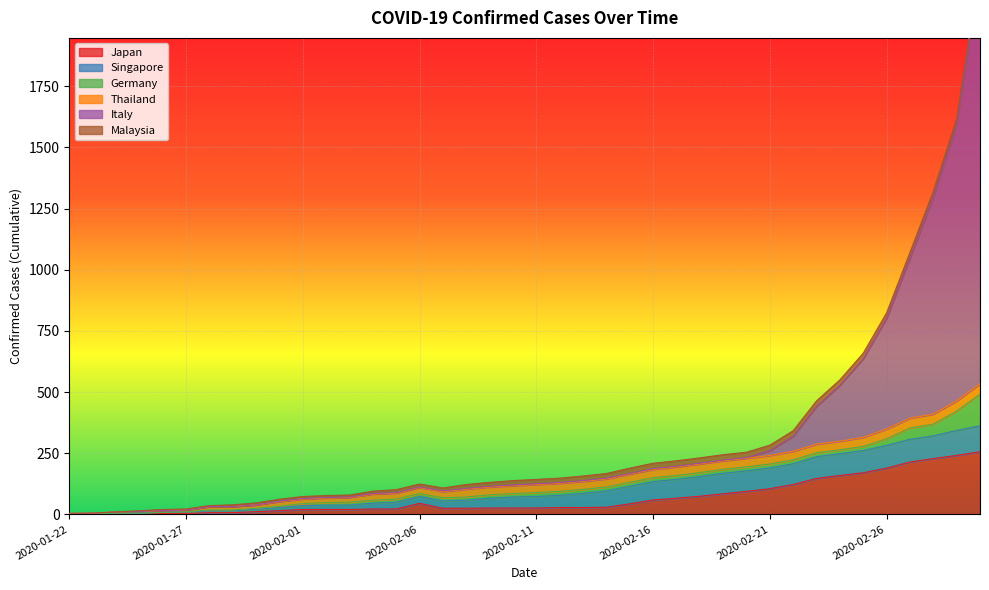

What is the sum of the Singapore values at 2020-01-28 and 2020-02-27?

100